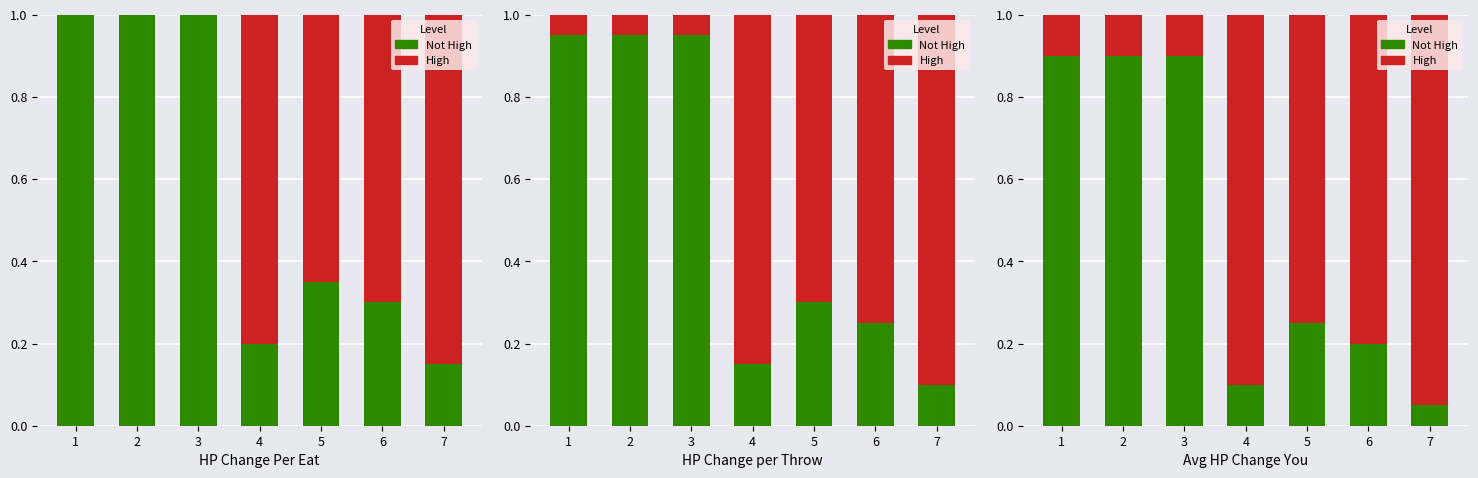

What are all the series names shown in the legend?

Not High, High